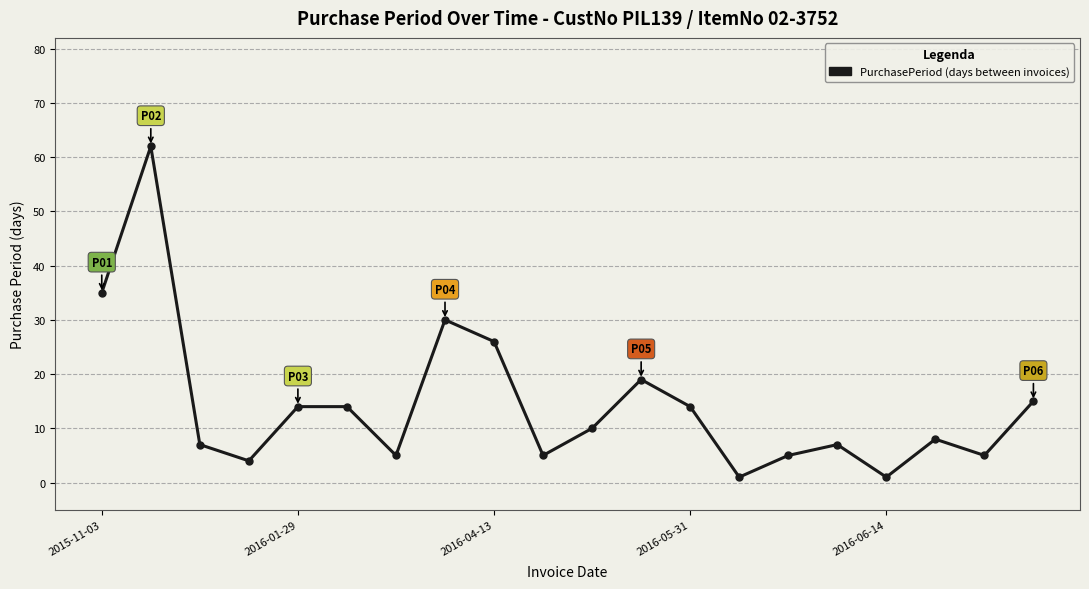

How many points are lower than both their immediate neighbors (excluding endpoints)?

6